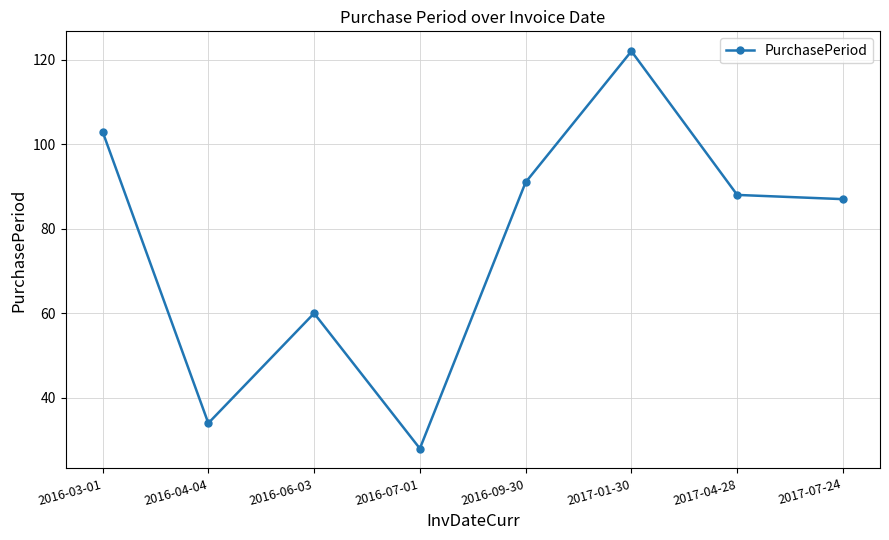

At which label does the data first exceed 88?

2016-03-01